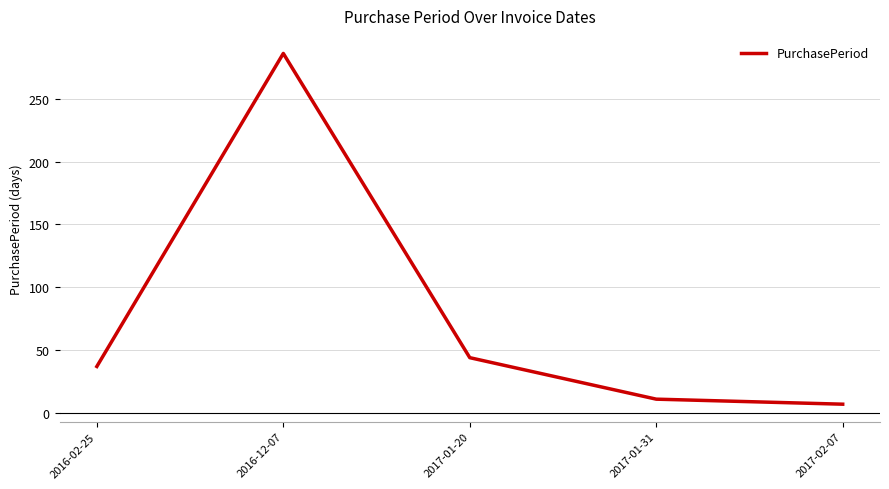

Read the value at 2017-01-20, to the nearest 50.

50